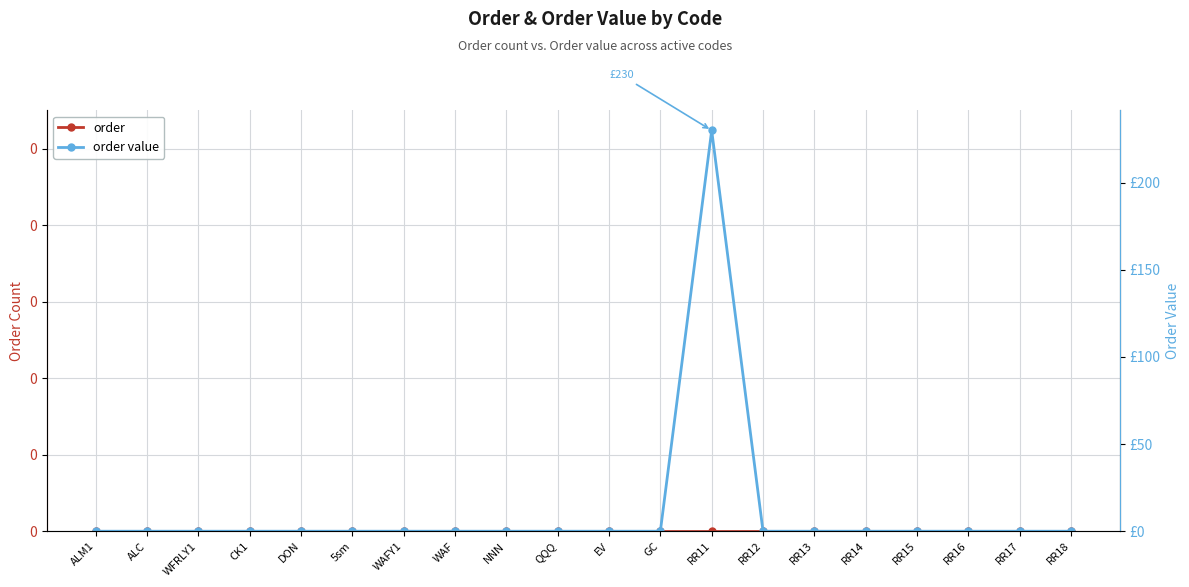

What position from the right is EV?

10